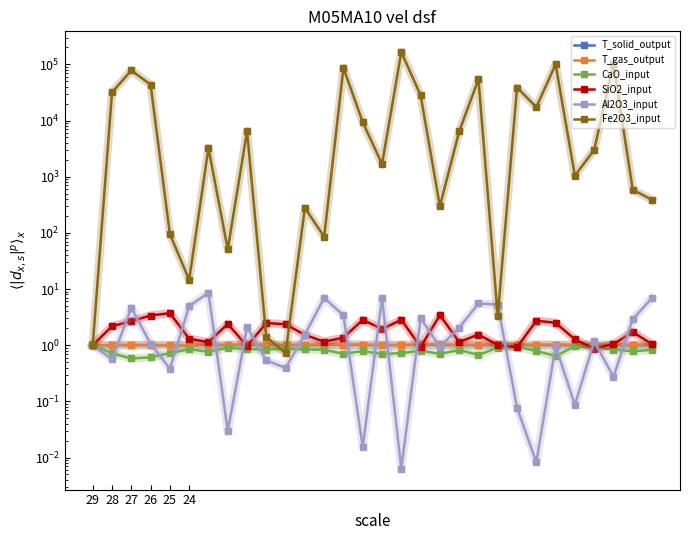

Which has a higher value, 25 or 28?

28